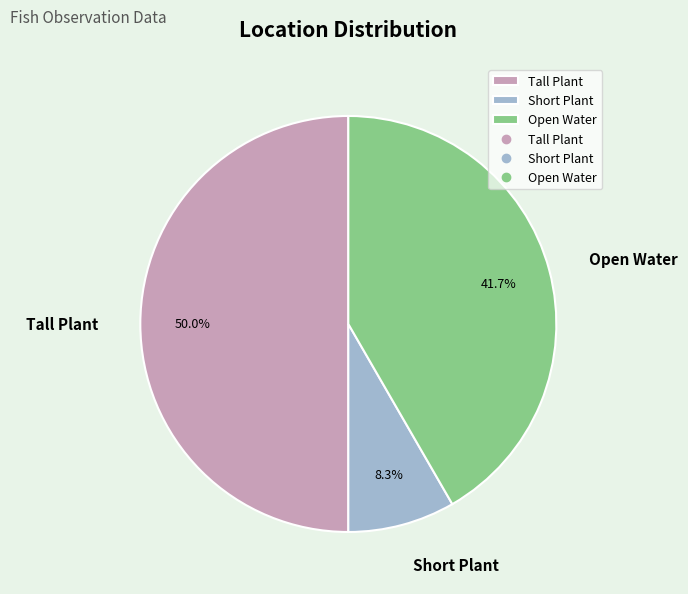

Which has a higher value, Short Plant or Open Water?

Open Water